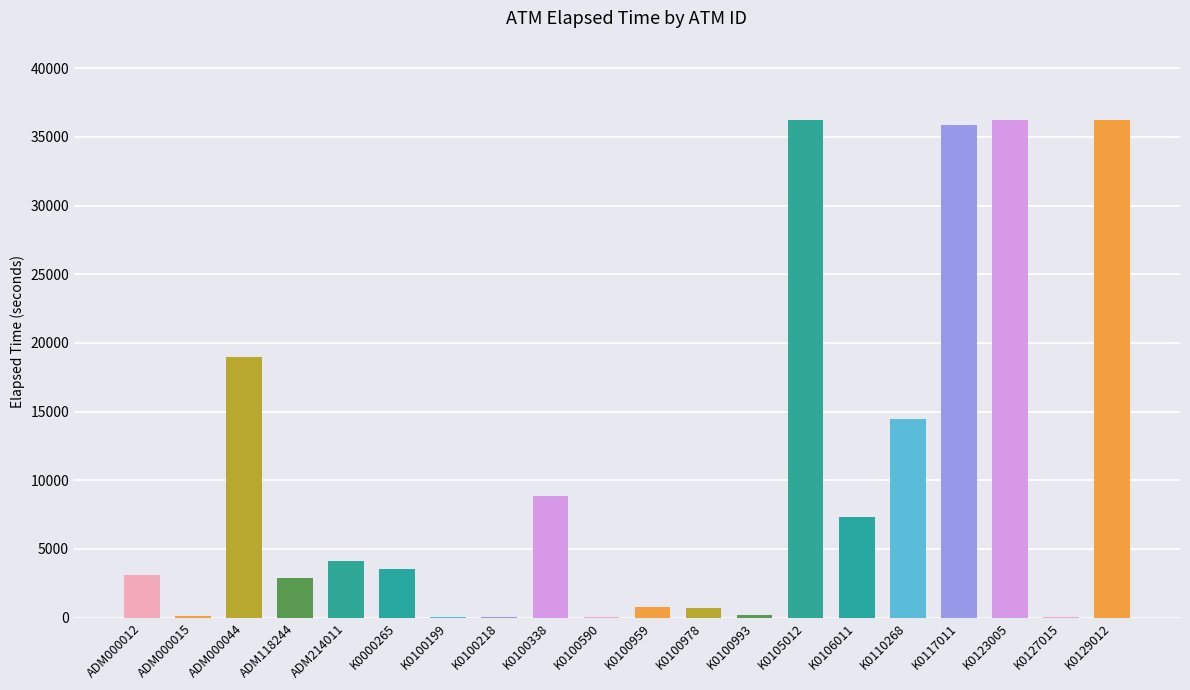

What is the maximum value shown in the chart?

36271